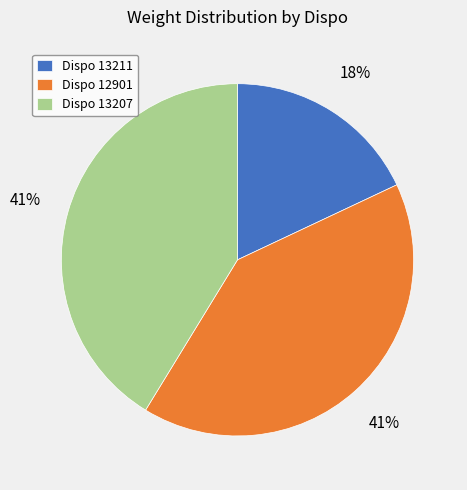

Is the sum of Dispo 13207 and Dispo 13211 greater than half?

Yes